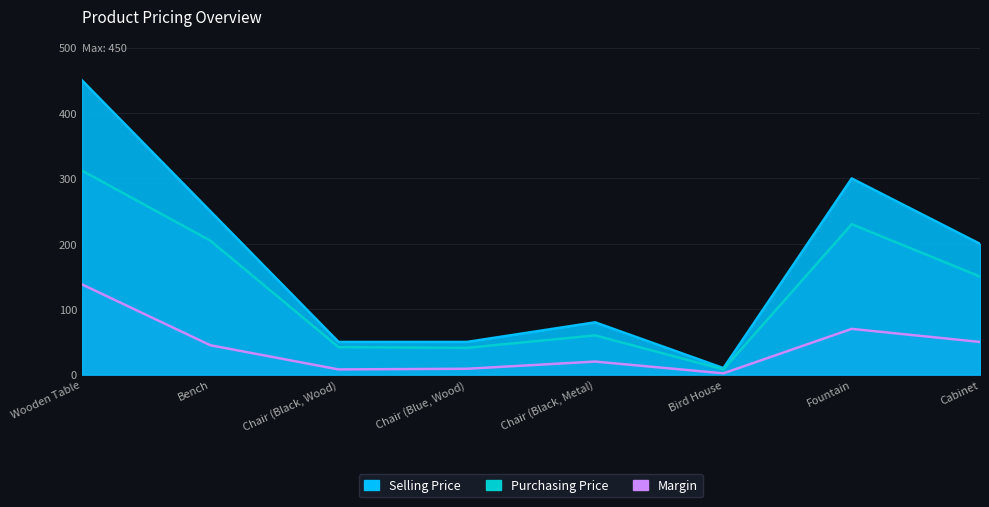

Which series changed the most between Chair (Black, Wood) and Bird House?

Selling Price